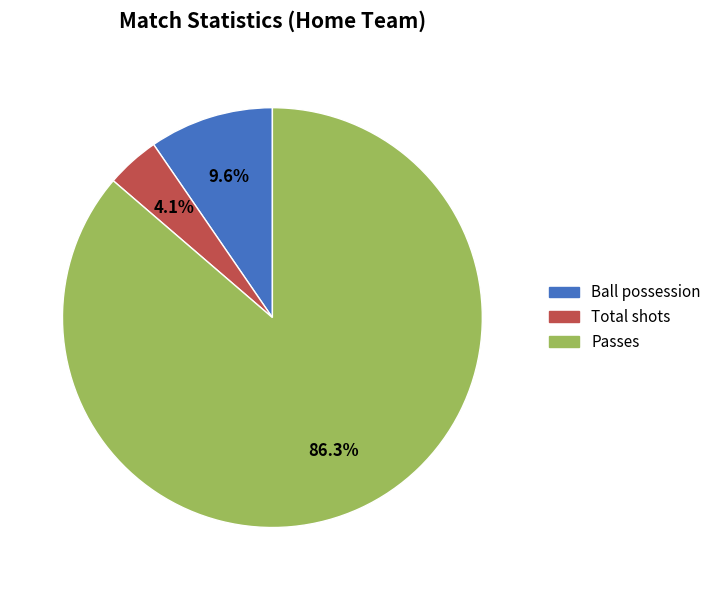

What is the majority slice?

Passes